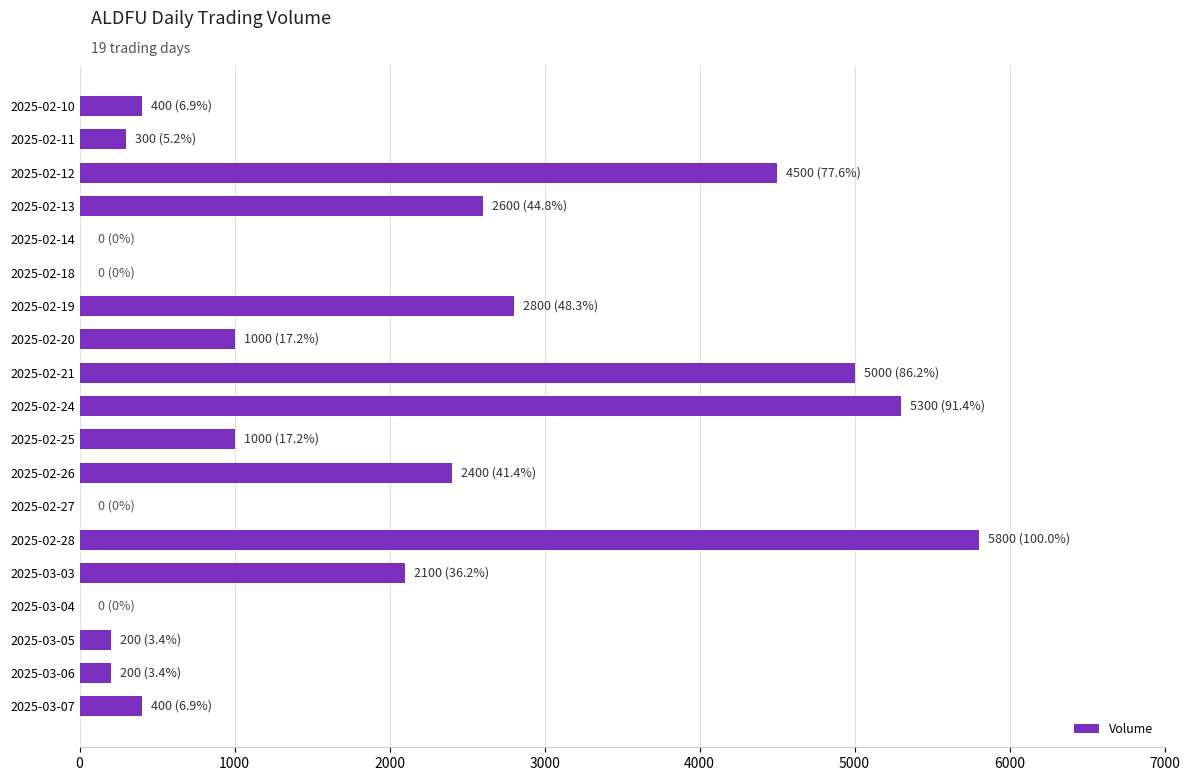

Between 2025-02-20 and 2025-03-03, which is larger?

2025-03-03